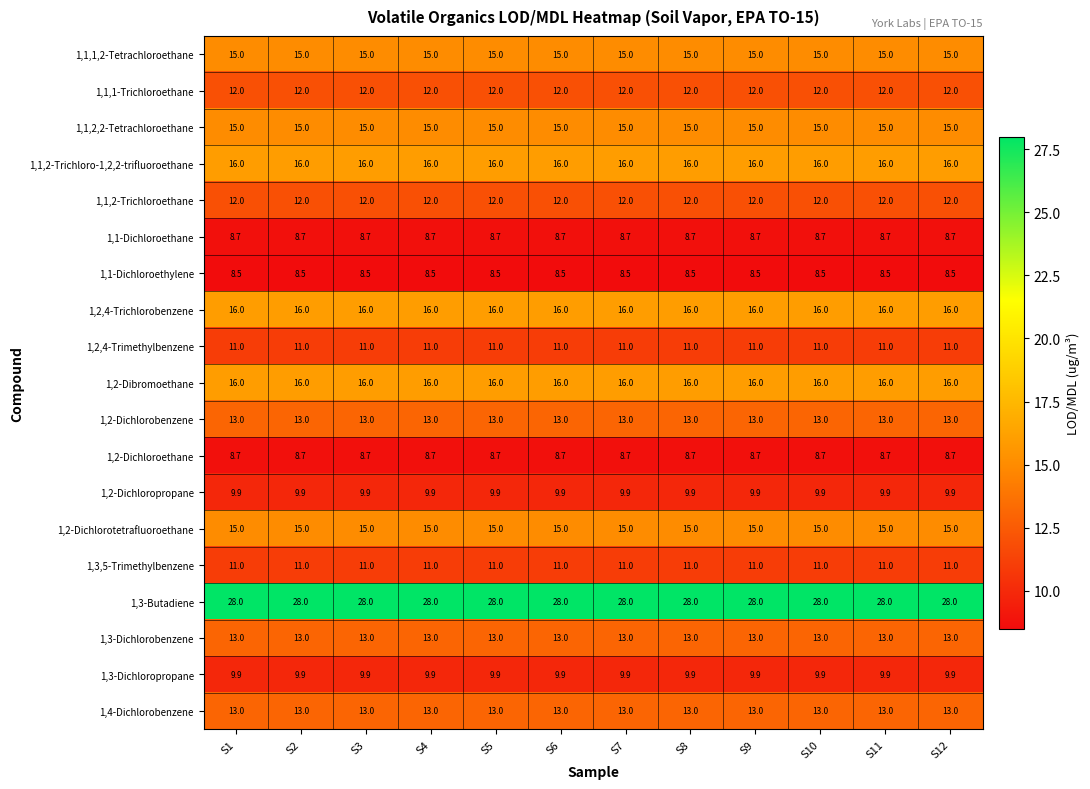

What value does the 1,2,4-Trichlorobenzene series have at S4?

16.0